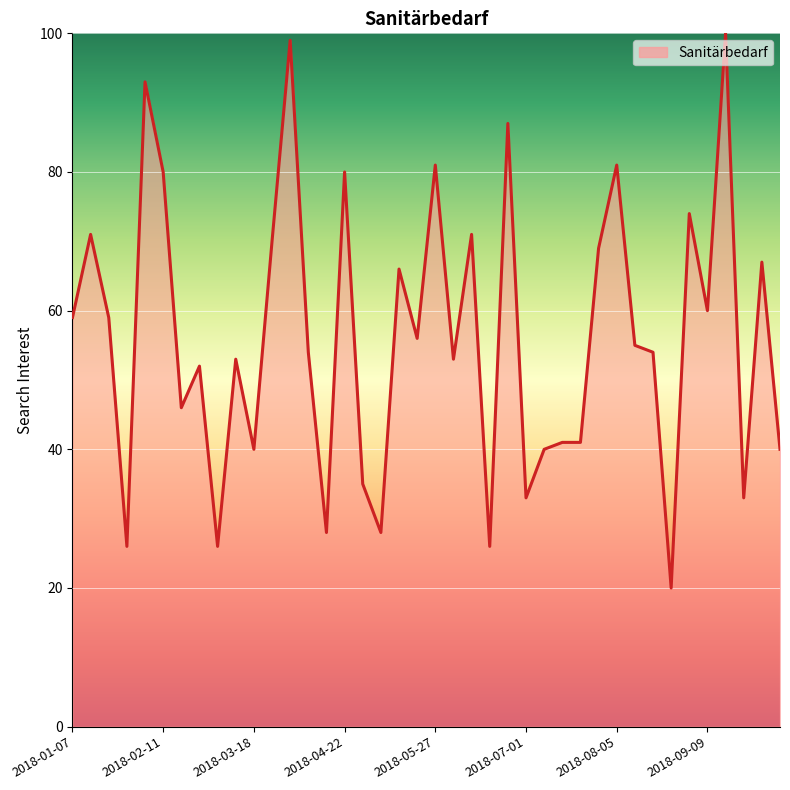

What is the difference between the maximum and minimum values?

80